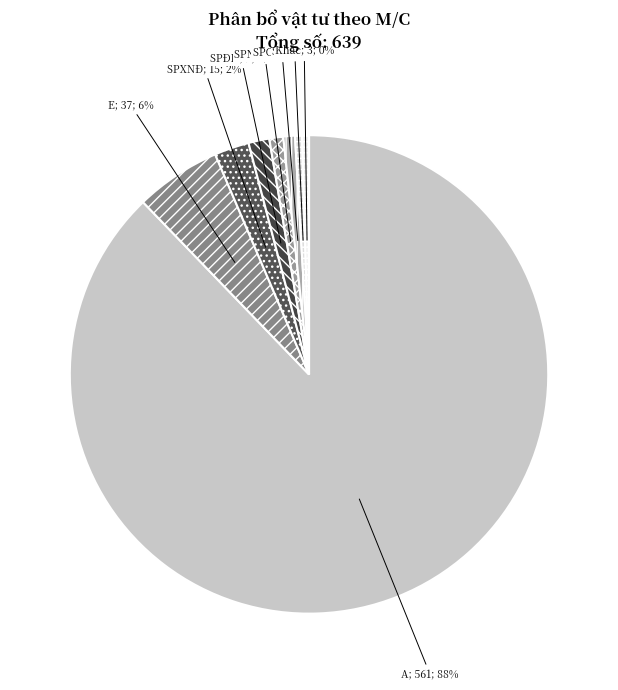

What is the smallest slice in the pie chart?

SP